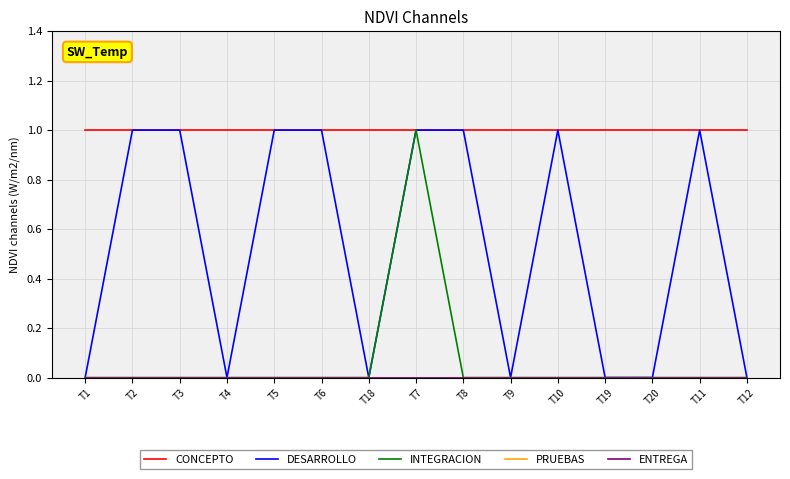

What is the label of the 3rd point from the right?

T20